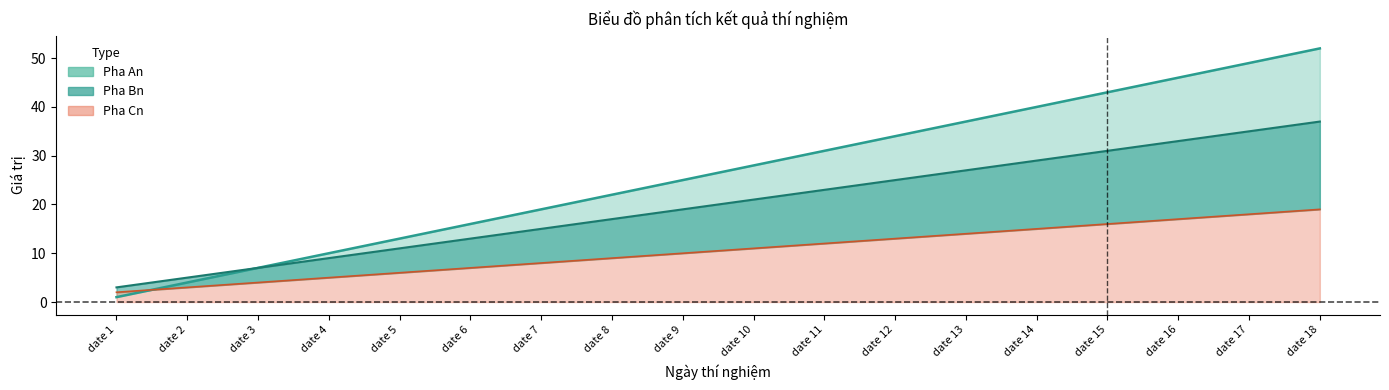

What is the value of the Pha Bn point at the 8th from the left?

17